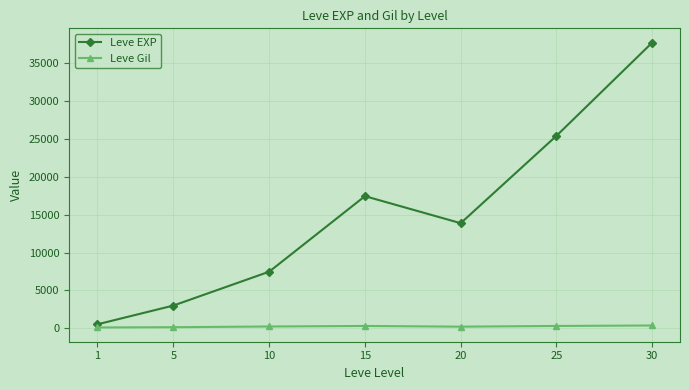

The value of Leve EXP at 15 is 17445.0. True or false?

True